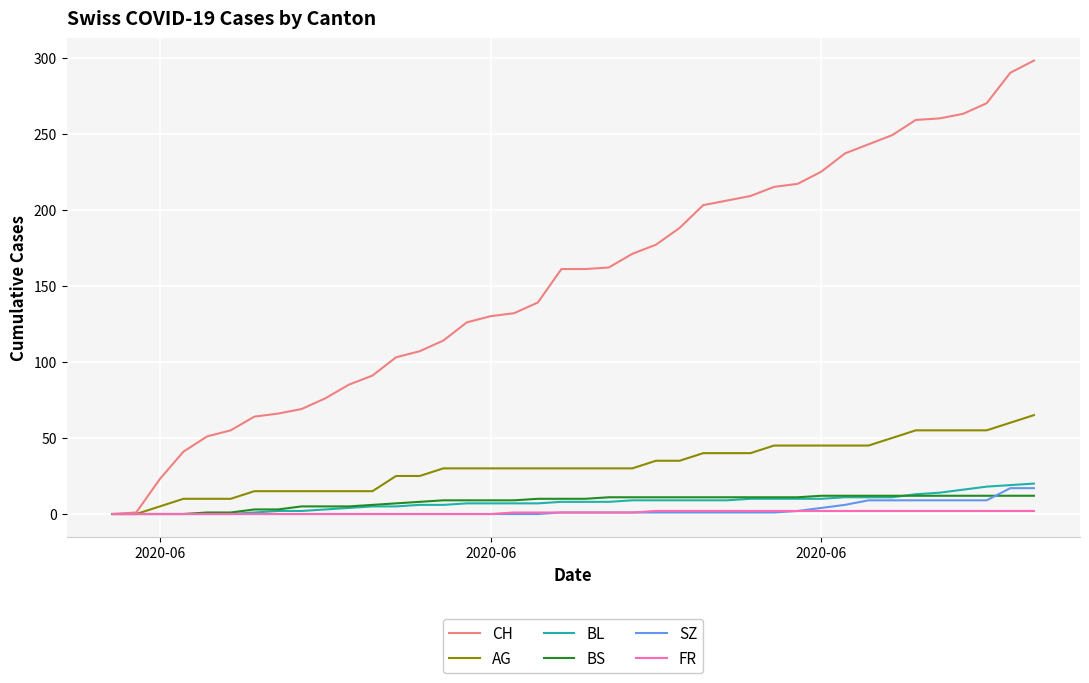

How many distinct data groups are displayed?

6